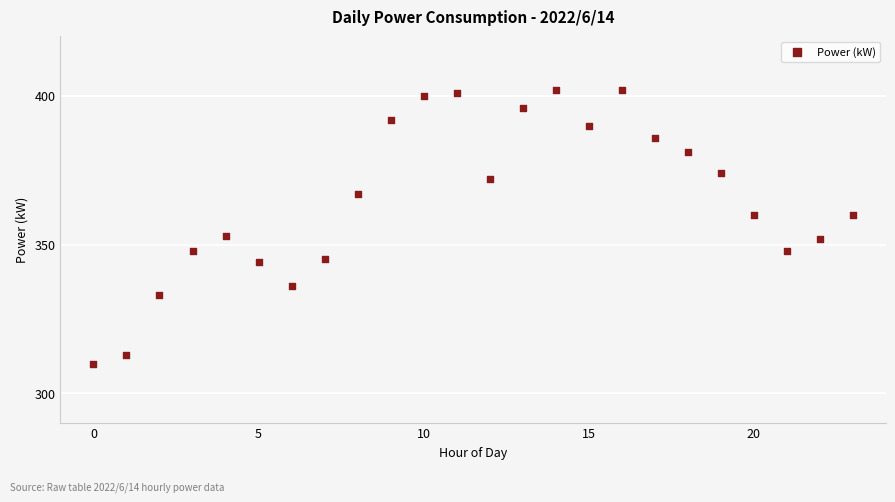

What is the range of Y values (max minus min)?

92